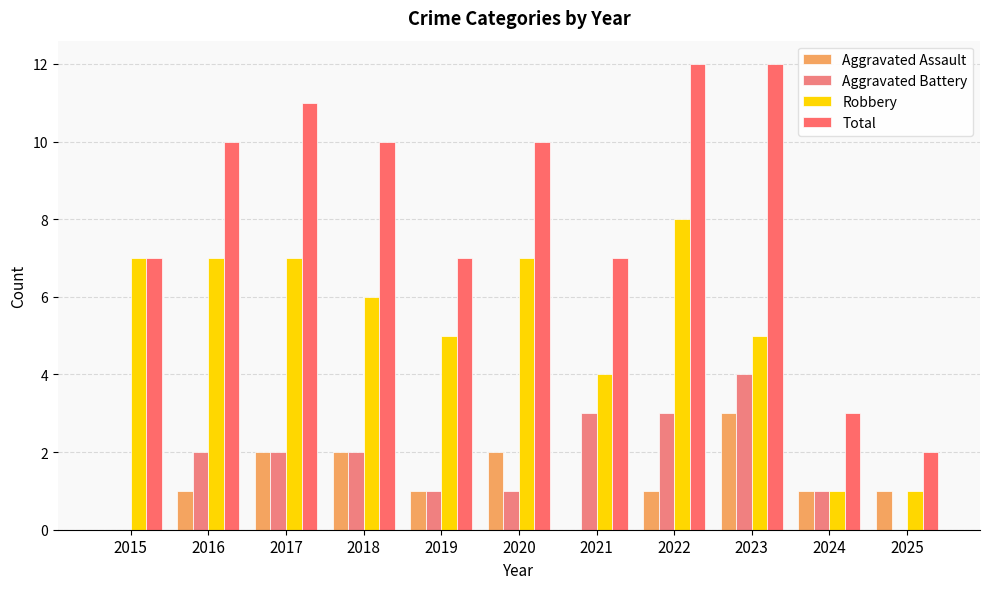

At which label does Robbery first exceed 6?

2015